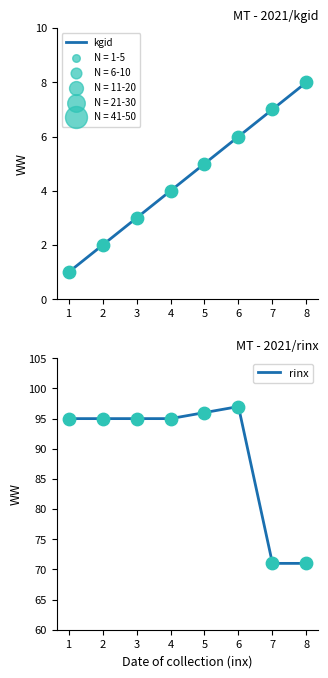

Is the value of rinx at 1 greater than the value of kgid at 3?

Yes